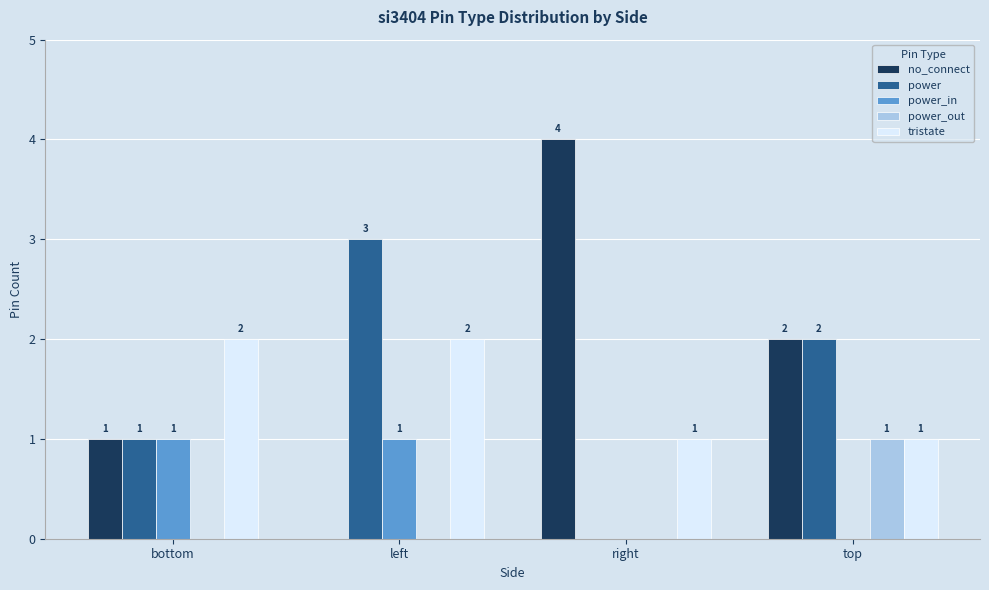

What is the highest value of the power_in series?

1